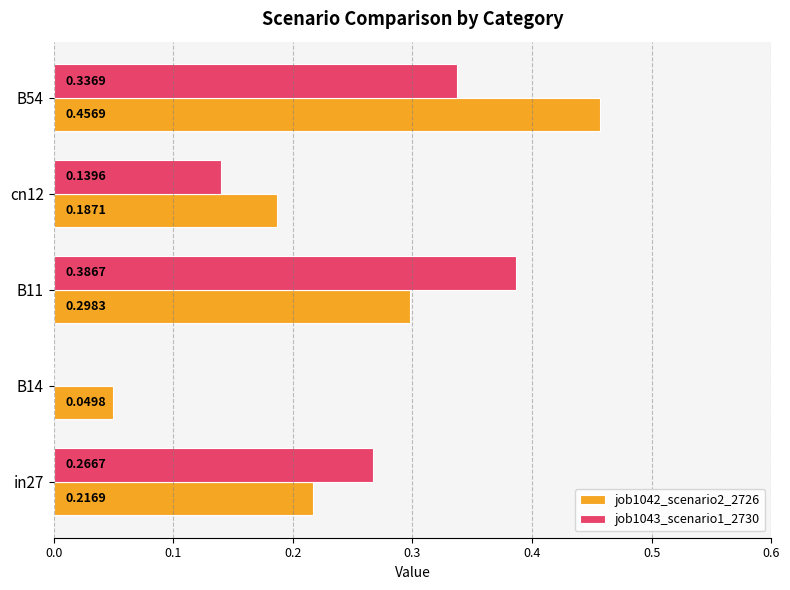

Is the value of job1043_scenario1_2730 at B11 greater than the value of job1042_scenario2_2726 at B54?

No